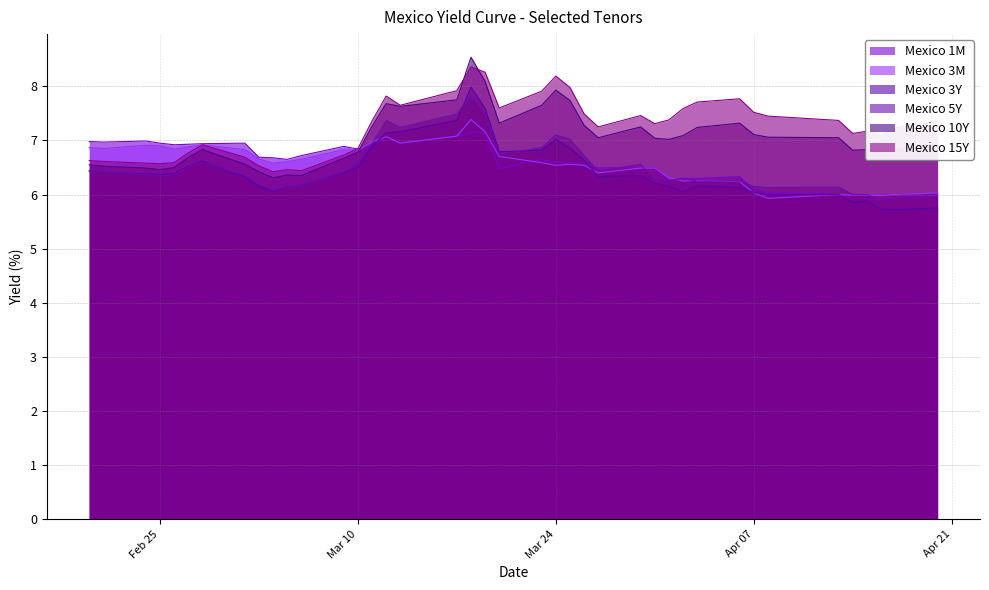

What is the difference between the maximum and second lowest values in the Mexico 3M series?

1.4